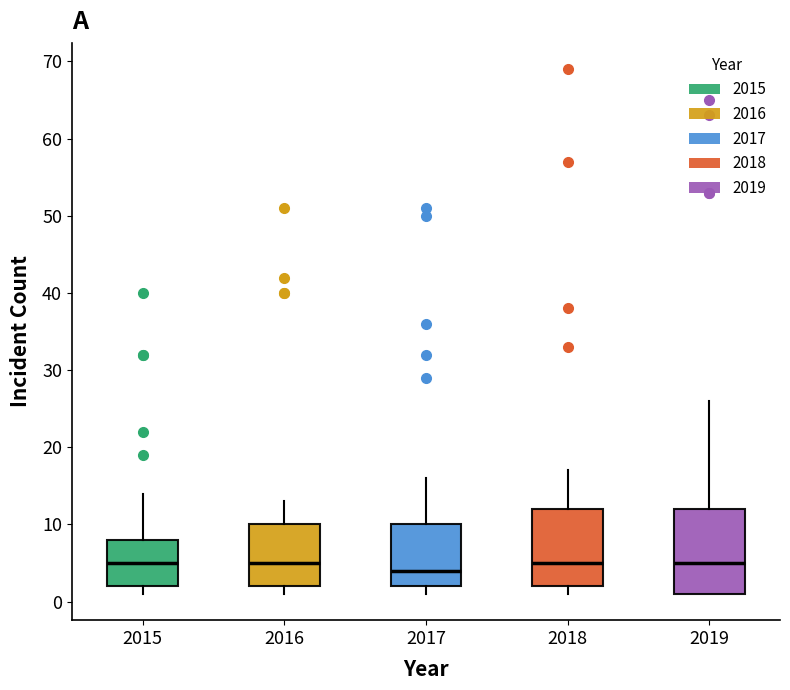

Reading left to right, read every box against the y-axis: the position of its median line, the range the box covers, and the ends of its whiskers. The values are not printed on the chart, so give them approximately, as read against the axis.

2015: median 5, box 2 to 8, whiskers 1 to 14
2016: median 5, box 2 to 10, whiskers 1 to 13
2017: median 4, box 2 to 10, whiskers 1 to 16
2018: median 5, box 2 to 12, whiskers 1 to 17
2019: median 5, box 1 to 12, whiskers 1 to 26